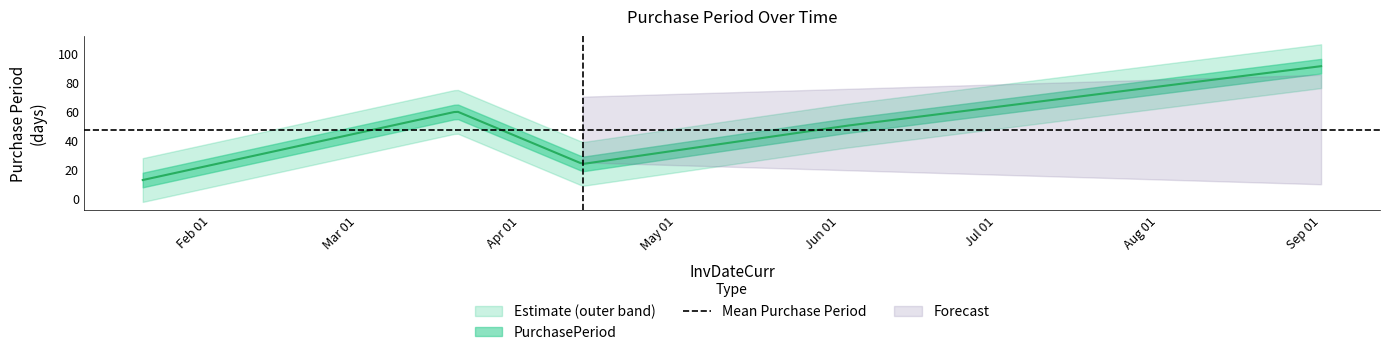

Reading left to right, what are all the values shown in this chart?

13	60	24	50	91